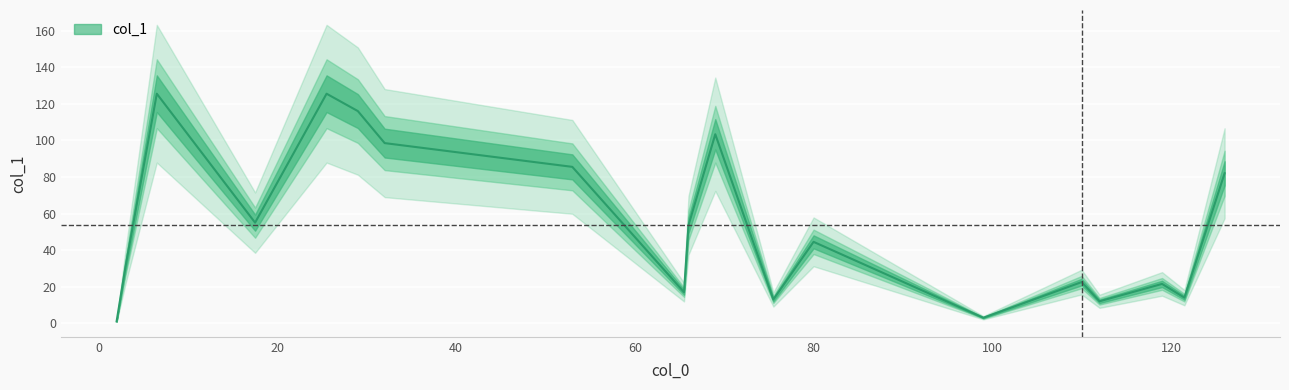

List the labels in order of value, smallest first.

2, 99, 112, 75.5, 121.5, 65.5, 119, 110, 3, 80, 66, 17.5, 126, 53, 32, 69, 29, 6.5, 25.5